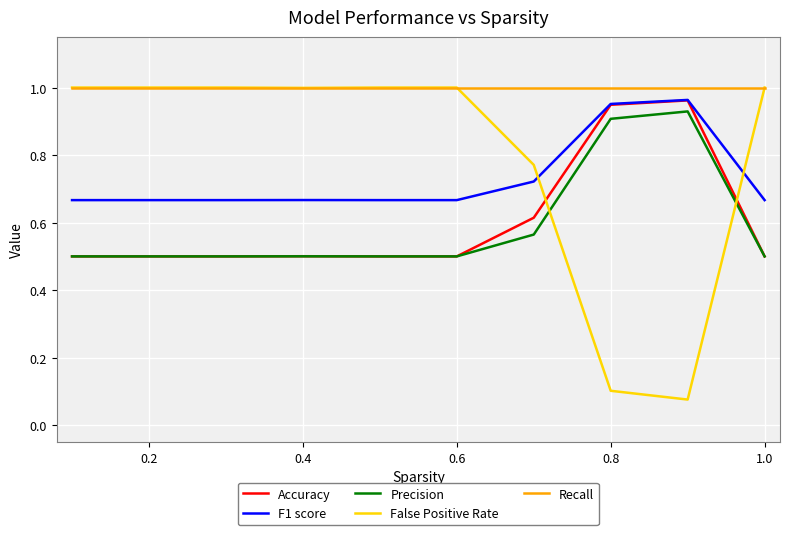

Which series has the largest range (max minus min)?

False Positive Rate